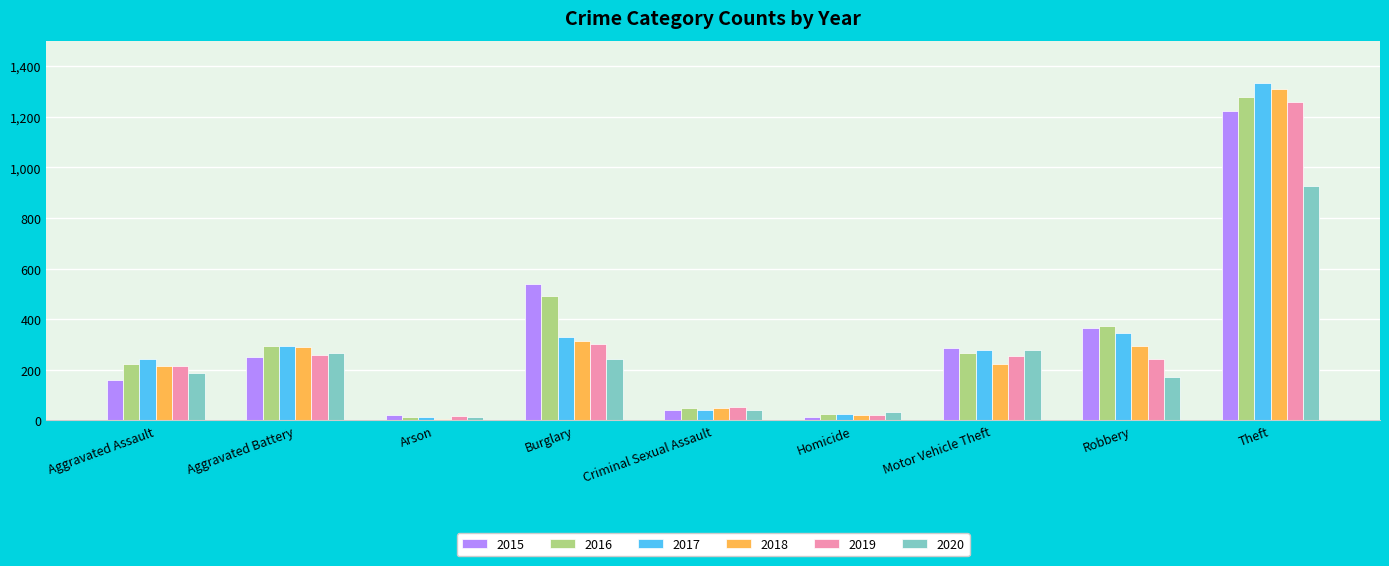

What is the difference between the maximum and minimum values in the 2016 series?

1266